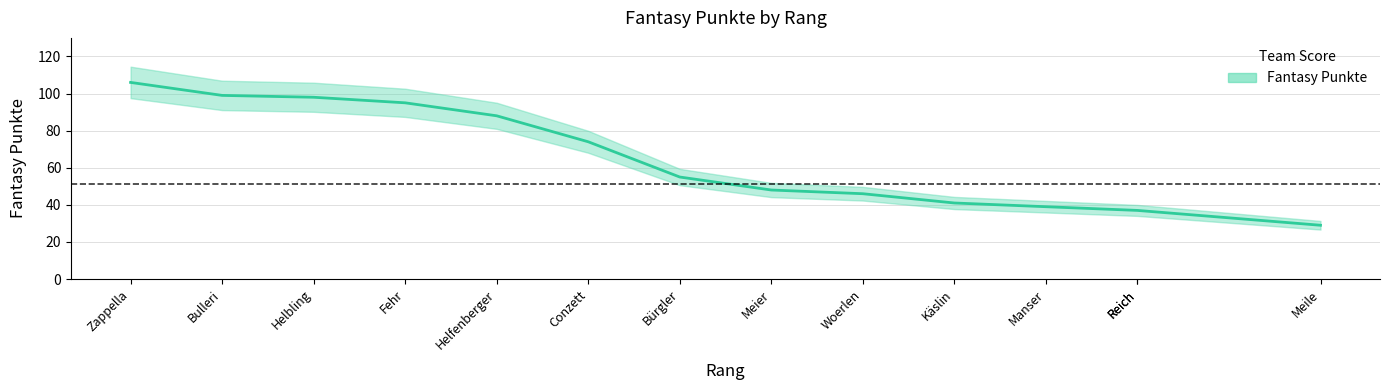

Is it true that the value at Zappella is 106?

True